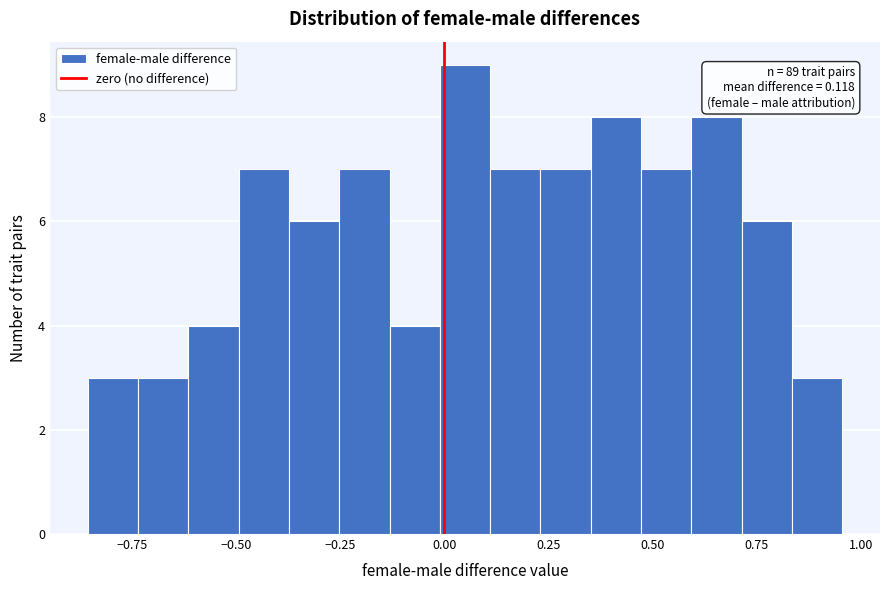

Read against the x-axis, roughly where is the centre of the tallest bar?

0.05